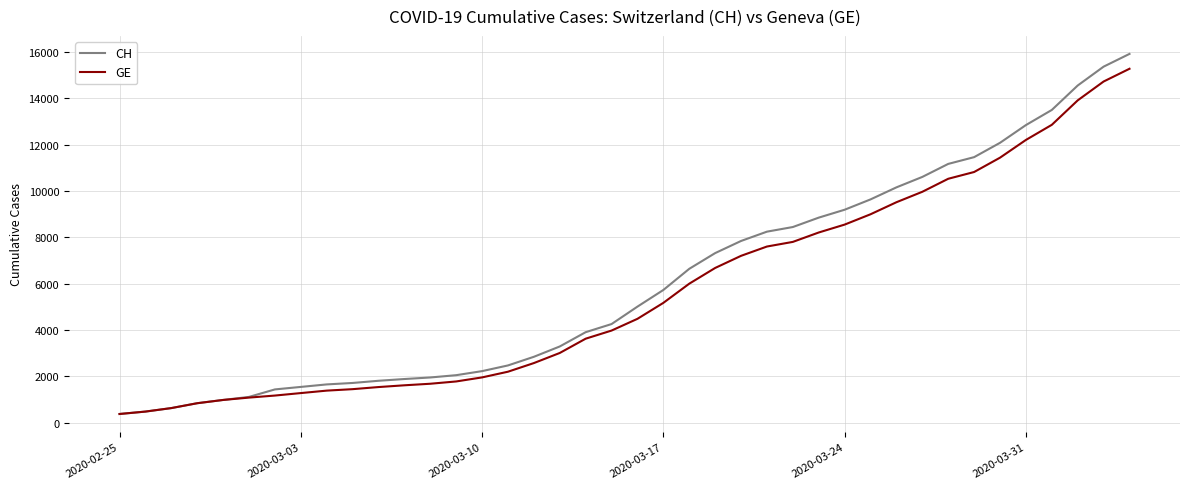

What is the greatest value displayed?

15926